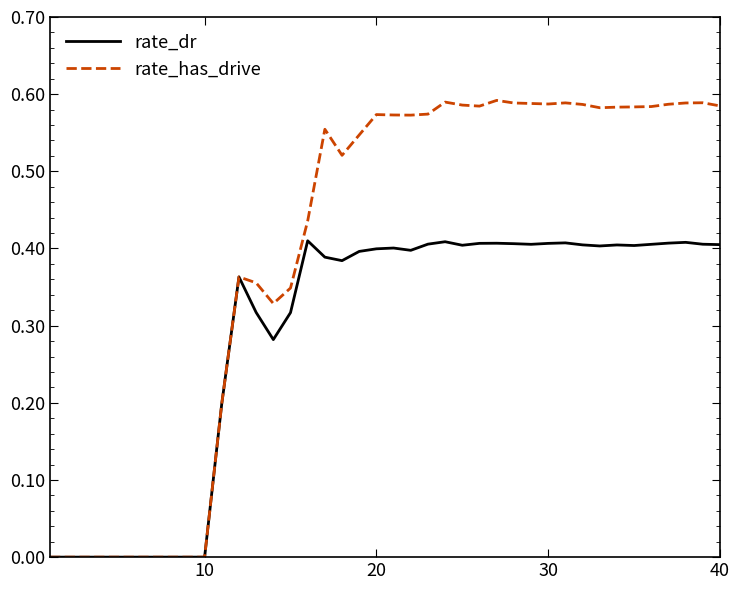

Which series has the largest total across all categories?

rate_has_drive